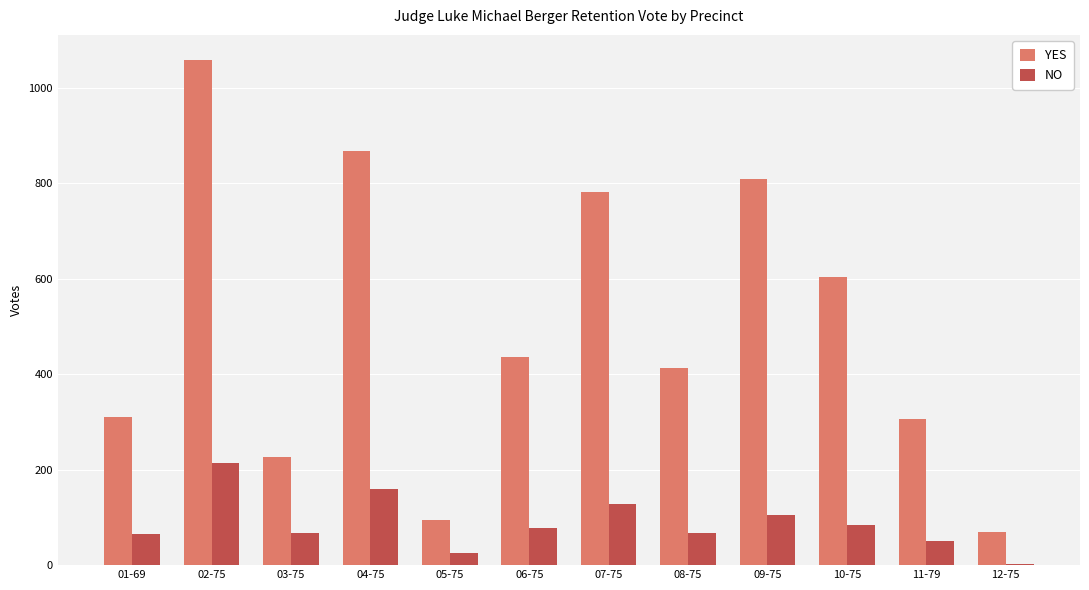

What is the total value across all series at 07-75?

909